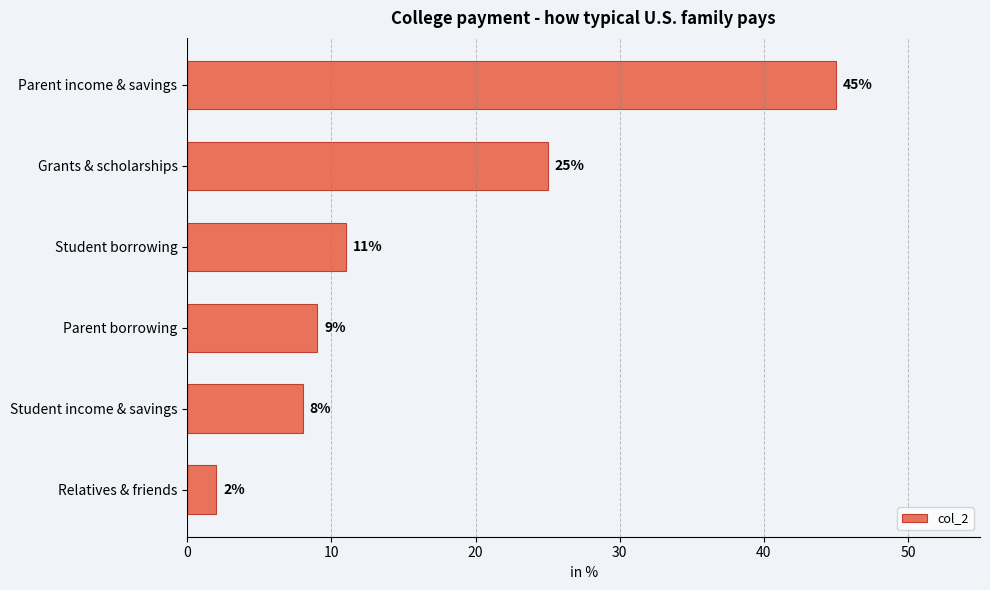

Is it true that the value at Student income & savings is 11?

False